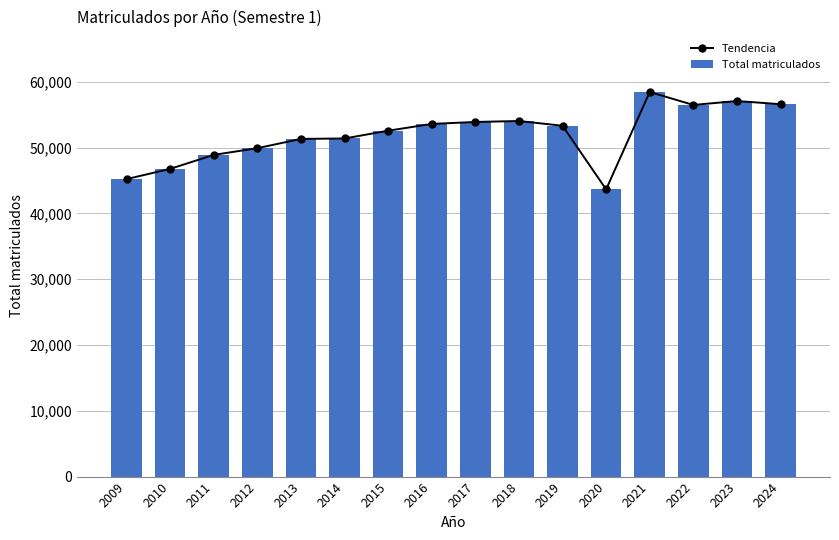

Which series has the largest range (max minus min)?

Tendencia